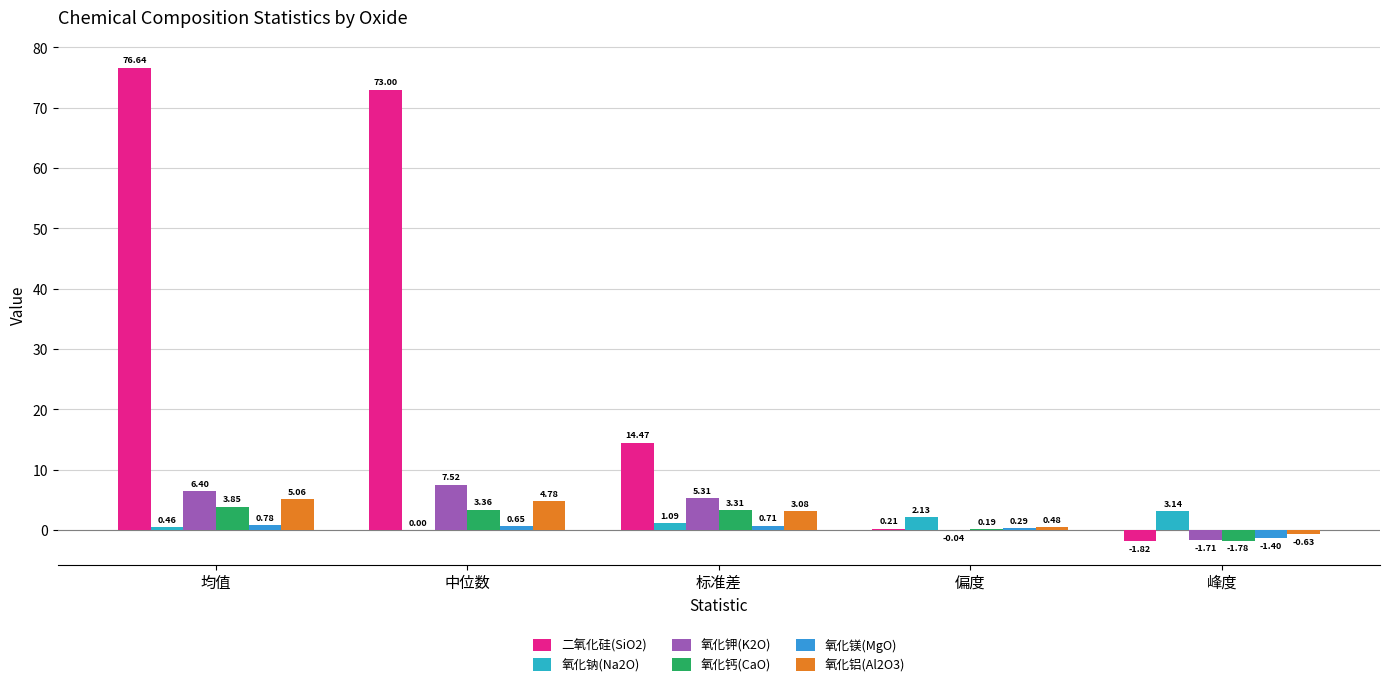

Which series has the widest spread of values?

二氧化硅(SiO2)